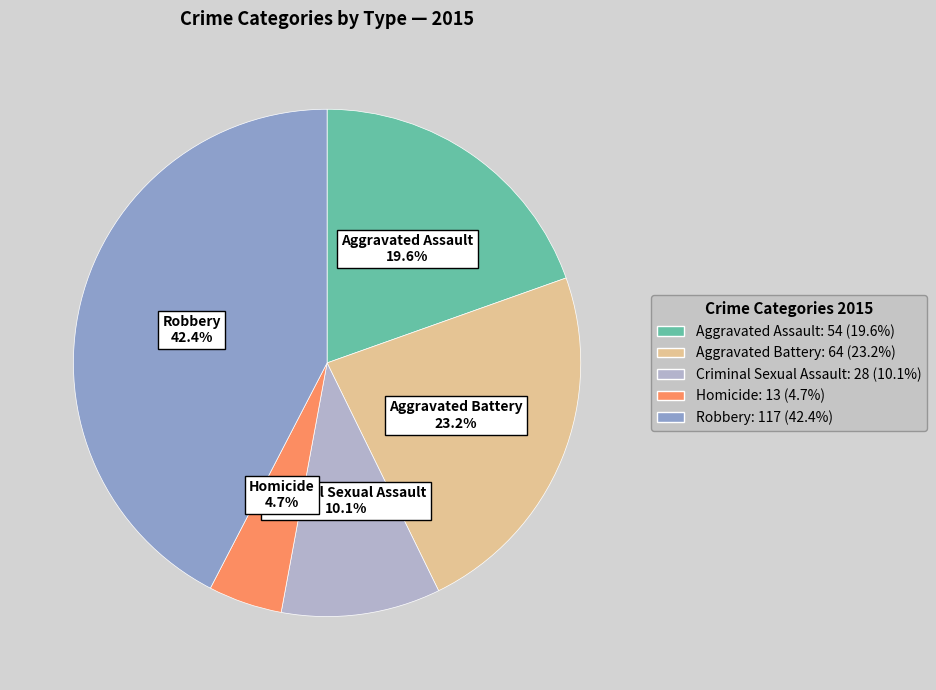

What is the ratio of the value at Robbery to the value at Aggravated Assault?

2.2